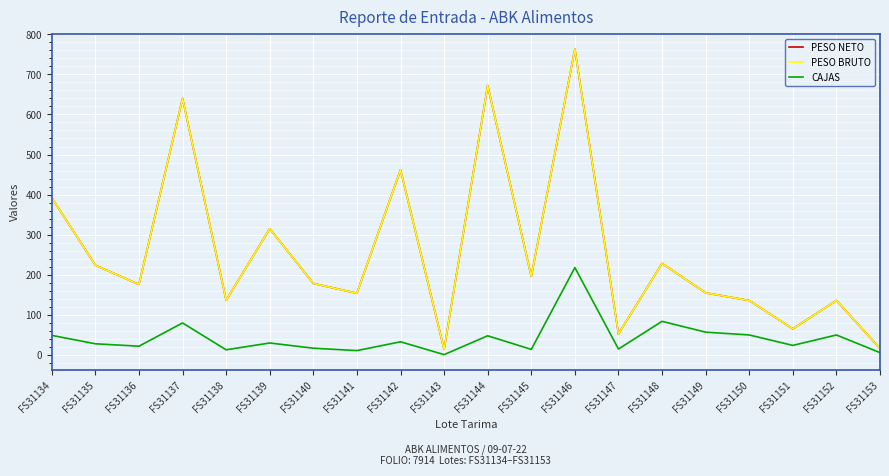

Does the chart have visible grid lines?

Yes